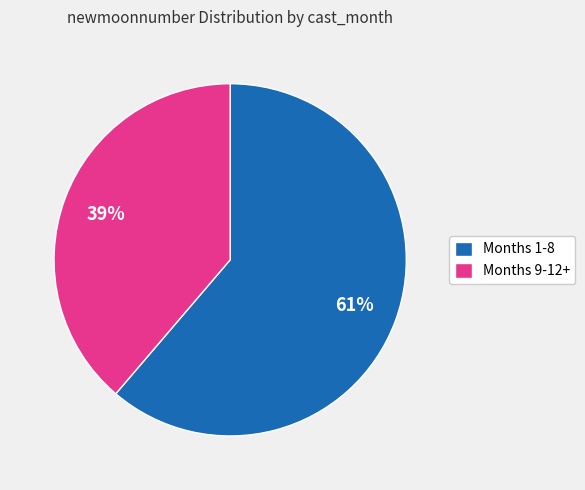

Which has a higher value, Months 1-8 or Months 9-12+?

Months 1-8